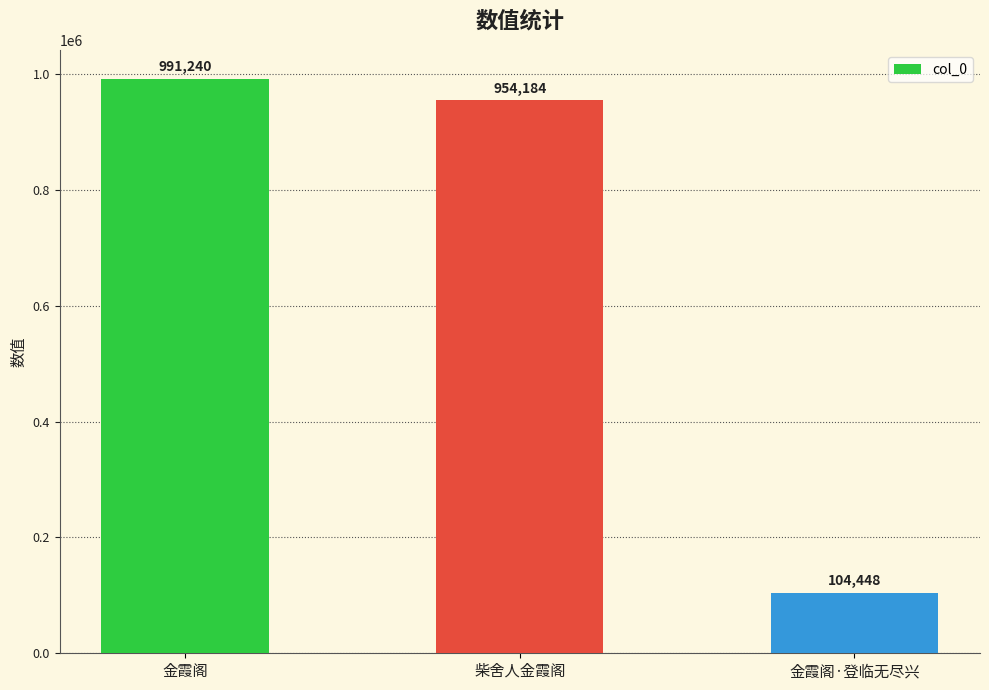

Is it true that the value at 金霞阁 is 592256?

False